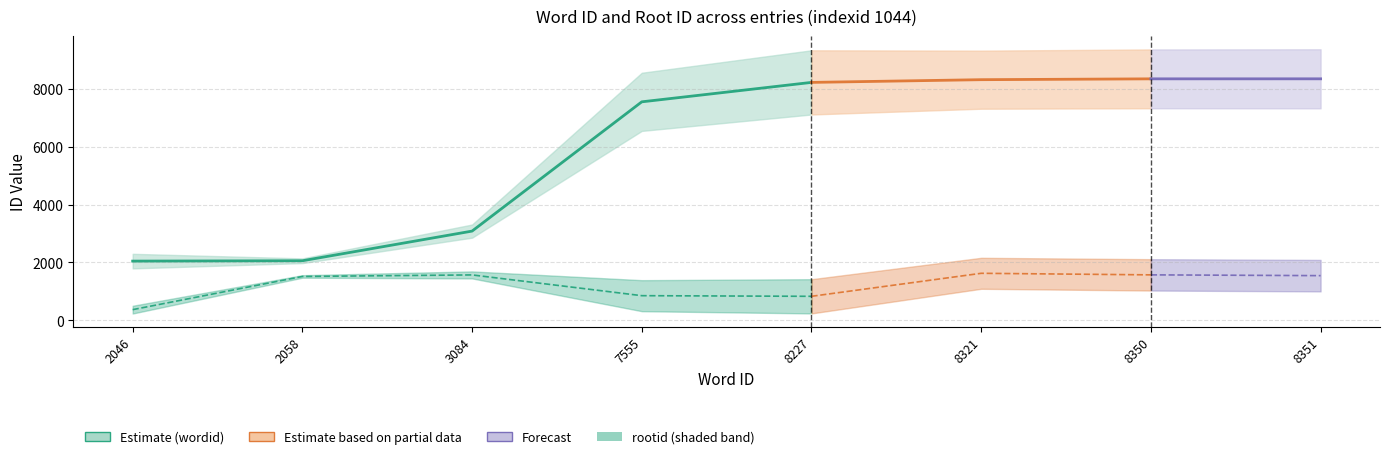

What value does the wordid series have at 2046, to the nearest 100?

2000